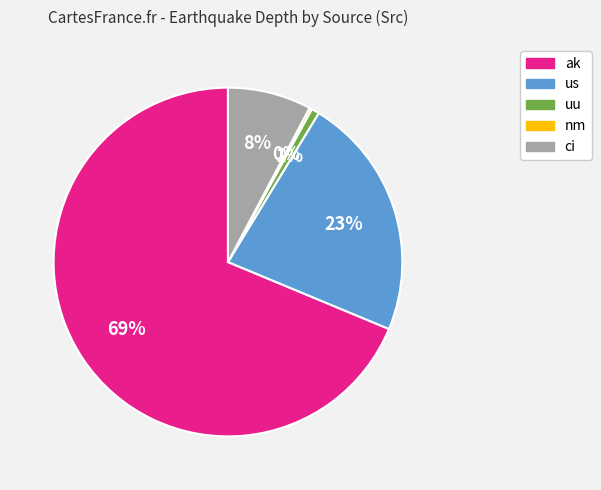

To the nearest percent, what is the difference between the largest and smallest slice percentages?

68%